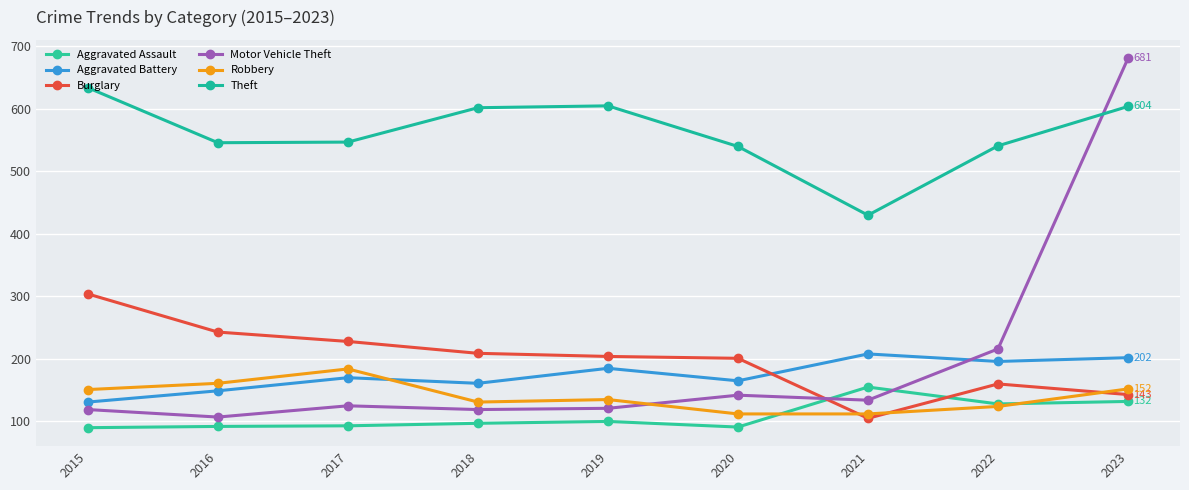

What is the difference between the maximum and minimum values in the Theft series?

204